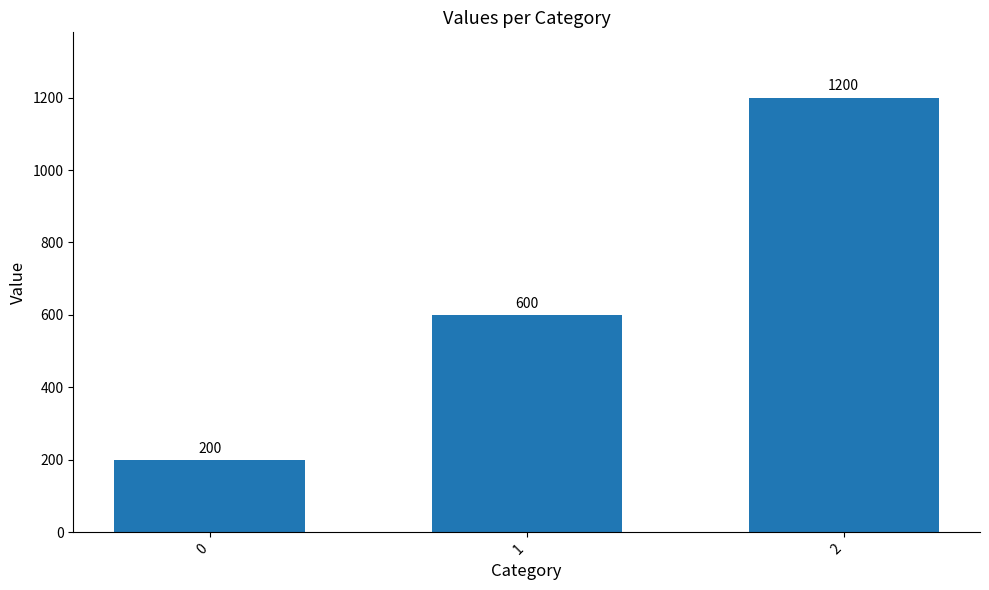

At which label is the value closest to 700?

1